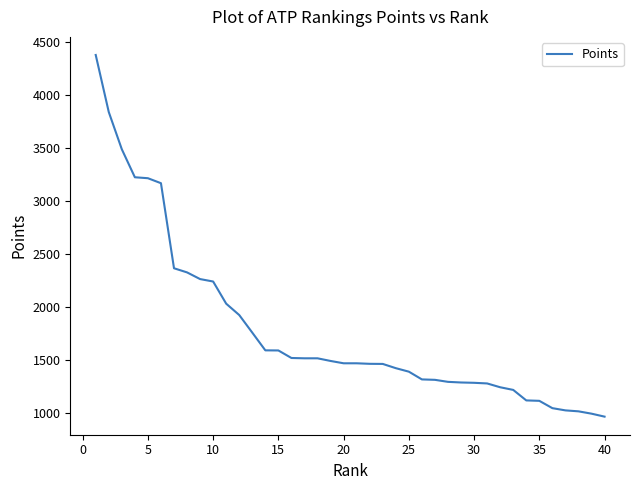

What is the greatest value displayed?

4375